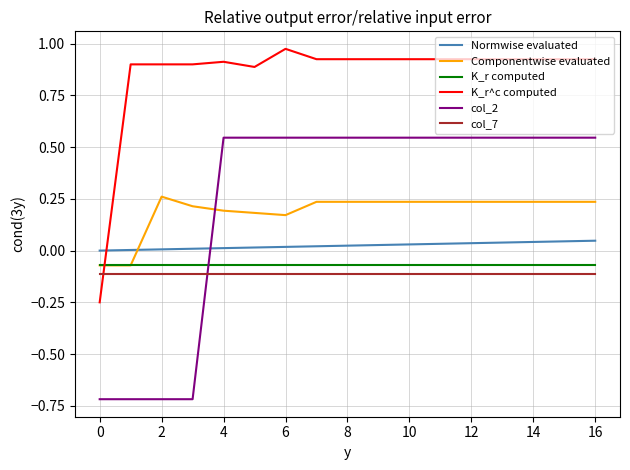

How many lines are shown in the chart?

6